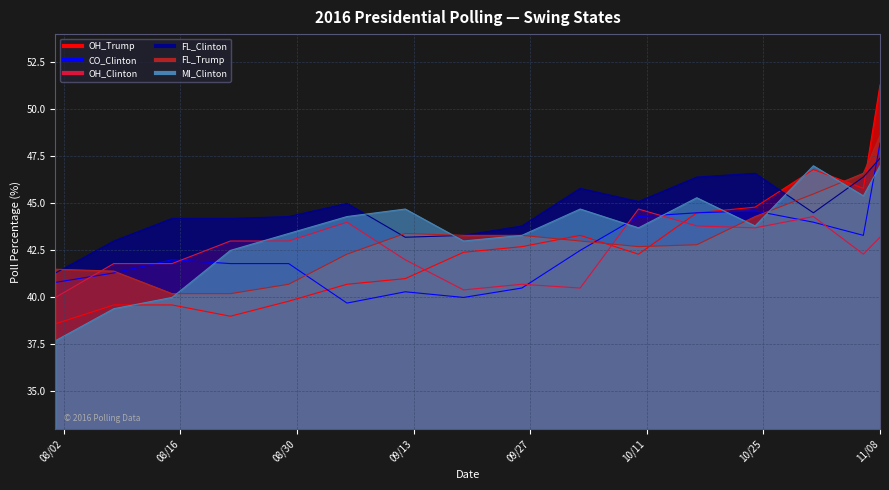

Which has a higher value, 2016-10-31 or 2016-10-17?

2016-10-31